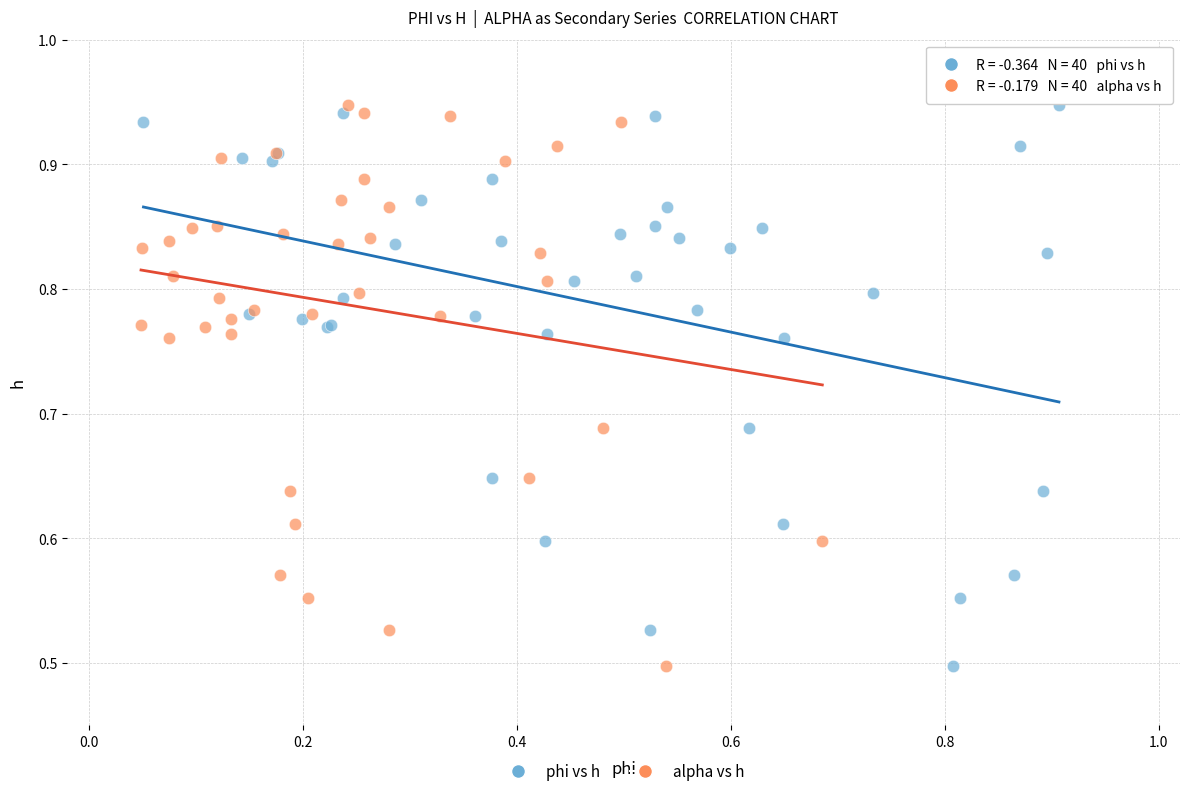

What are all the series names shown in the legend?

phi vs h, alpha vs h